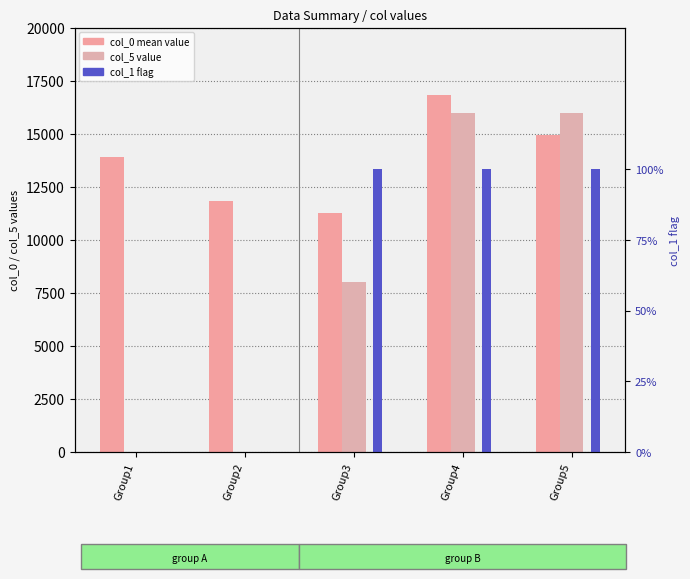

Reading left to right, what are all the values shown in this chart?

value (col_0): Group1=13898.8	Group2=11840.6	Group3=11283.6	Group4=16803.6	Group5=14940.6
col_5 values: Group1=0.0	Group2=0.0	Group3=8000.0	Group4=16000.0	Group5=16000.0
col_1 (flag): Group1=0.0	Group2=0.0	Group3=1.0	Group4=1.0	Group5=1.0